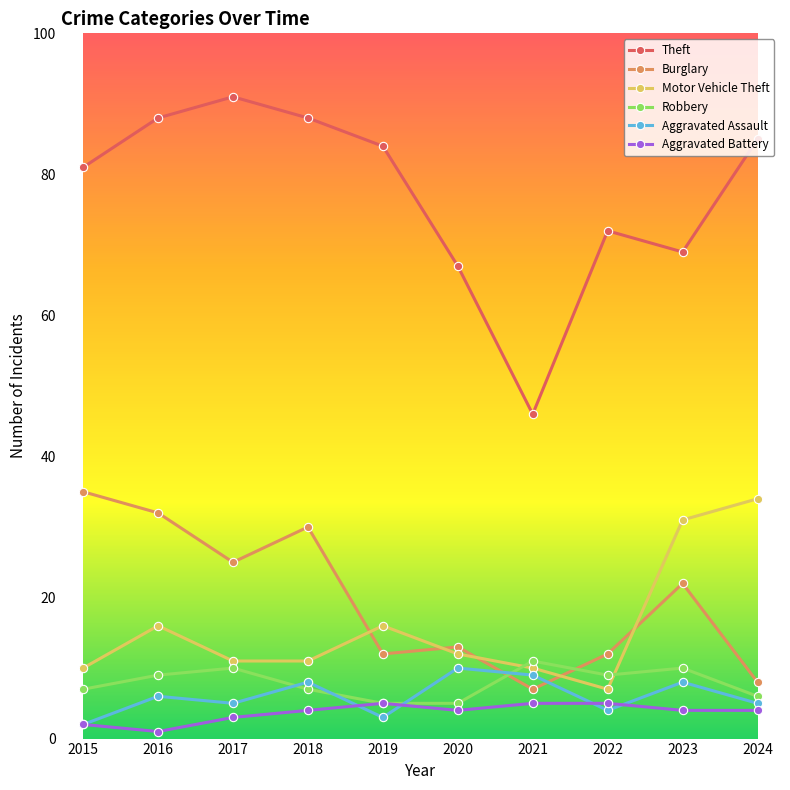

What is the sum of all Theft values?

771